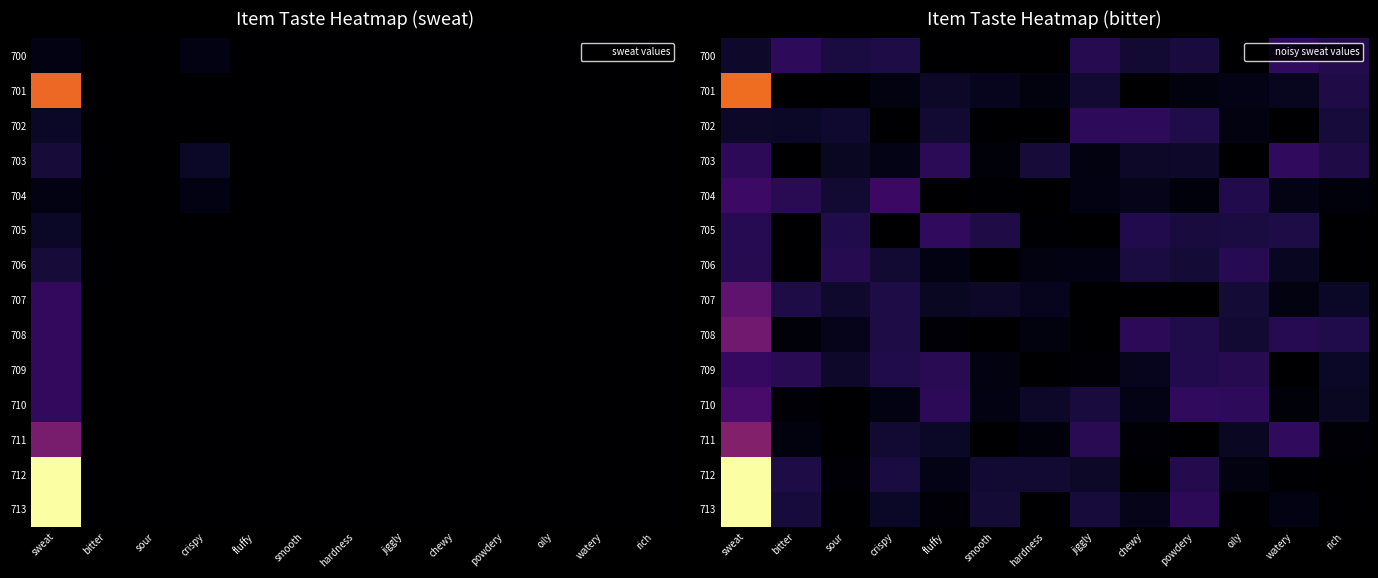

At which category does the chart reach its minimum across all series?

fluffy